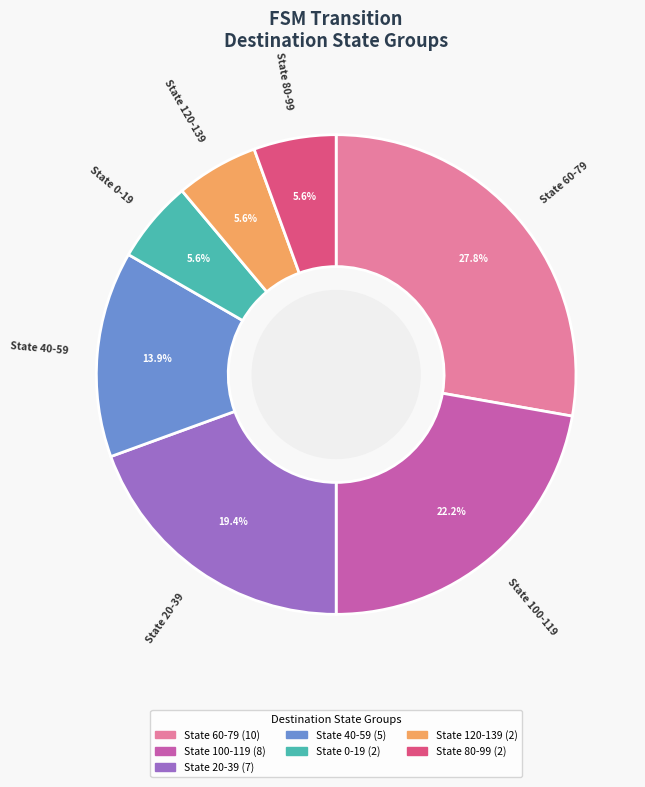

Is there any slice that represents more than half of the pie?

No